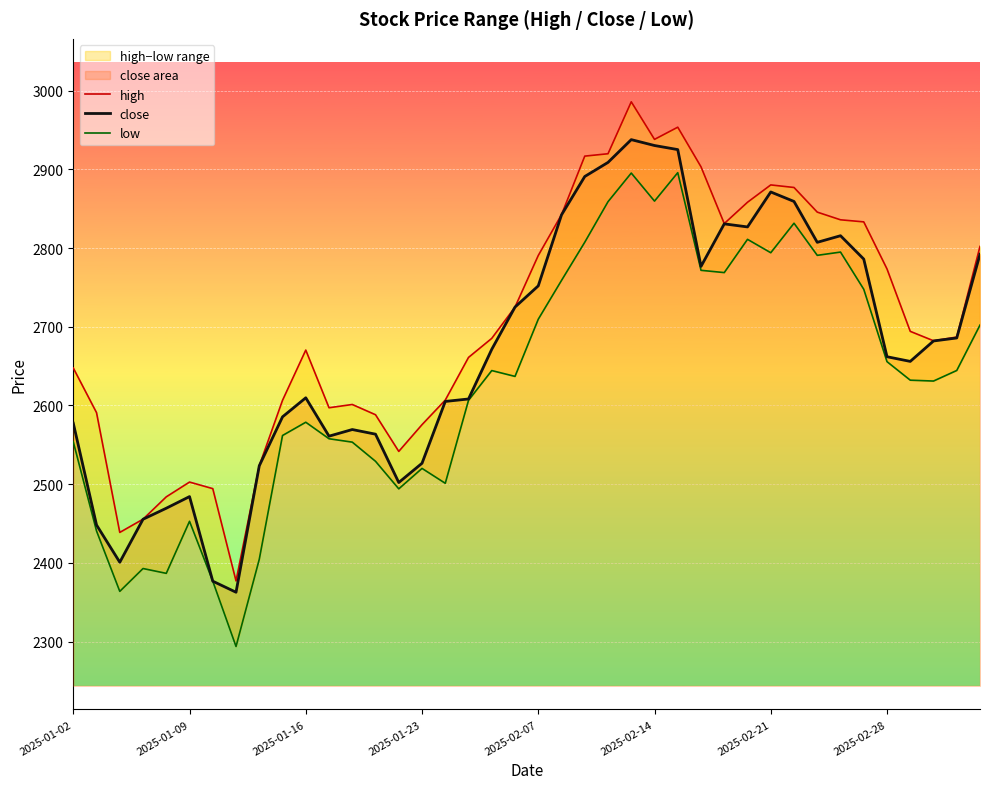

How many data points in high are above 2686?

20